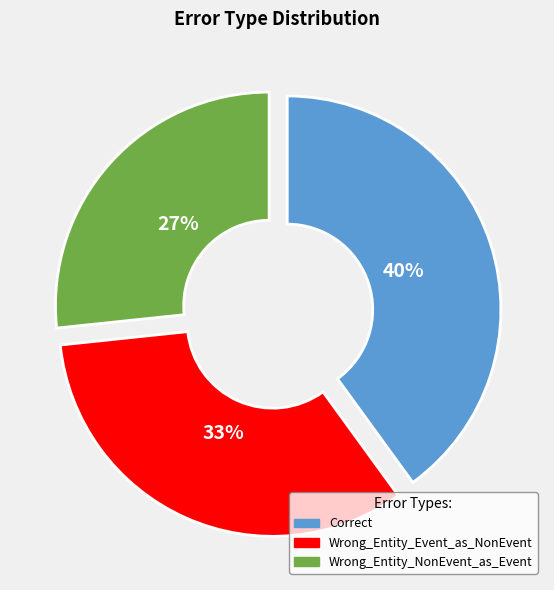

To the nearest percent, what portion does Correct represent?

40%